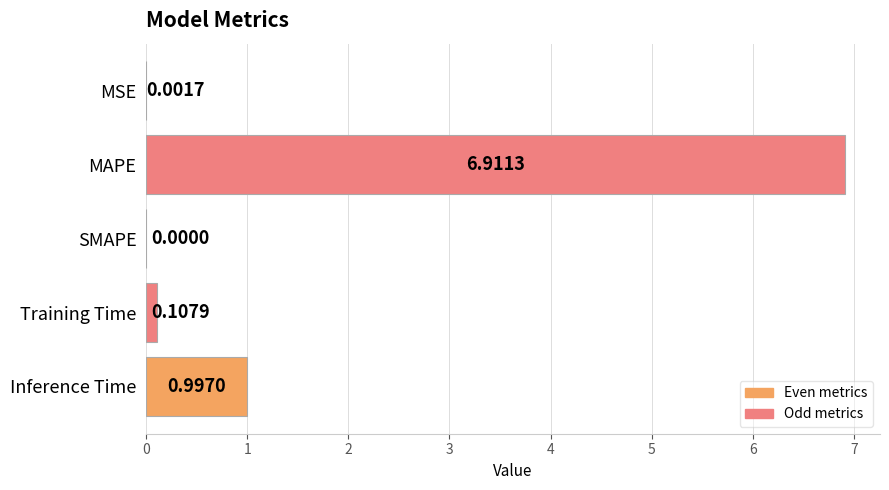

Between SMAPE and Training Time, which is larger?

Training Time